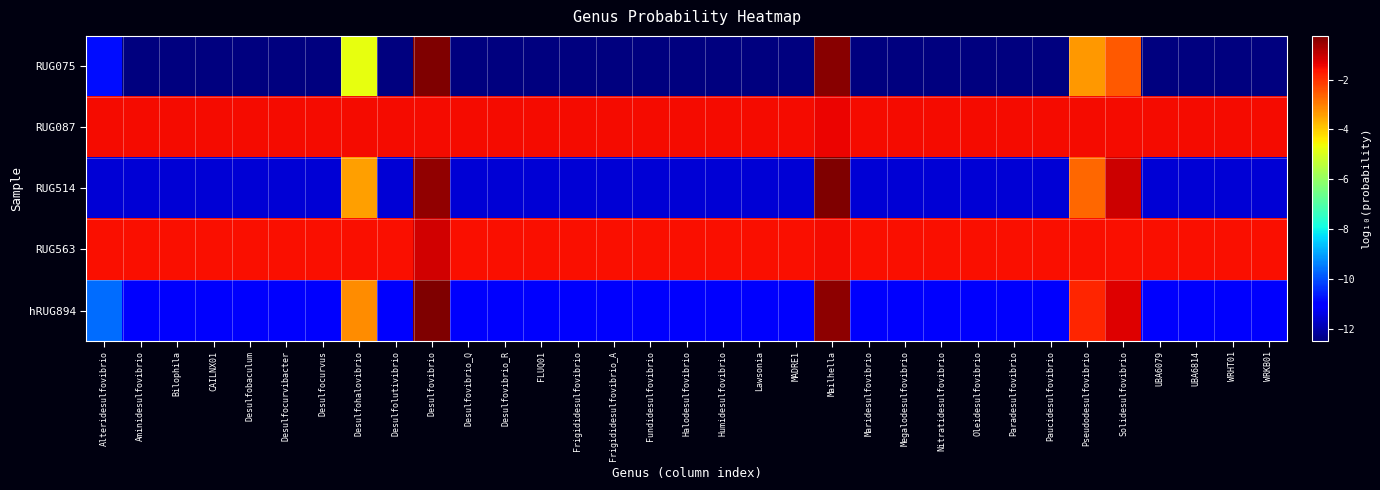

List the series in order of their peak value, lowest first.

RUG087, RUG563, hRUG894, RUG075, RUG514